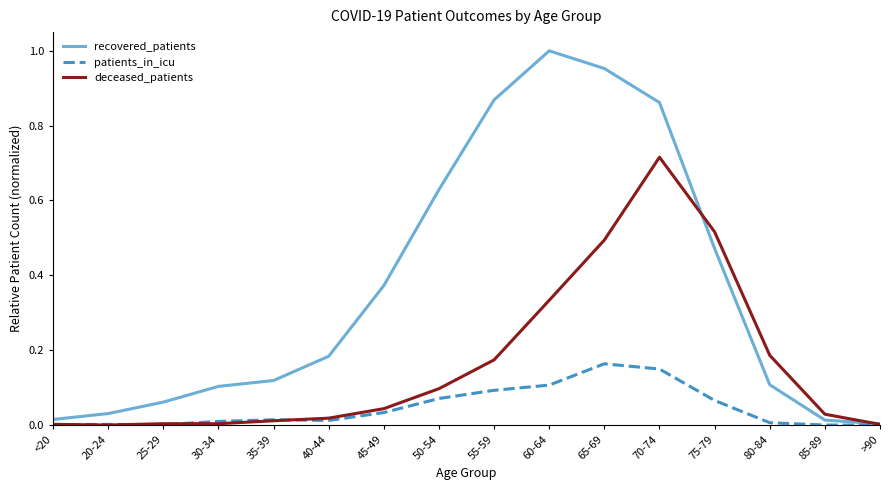

Which series has the largest total across all categories?

recovered_patients